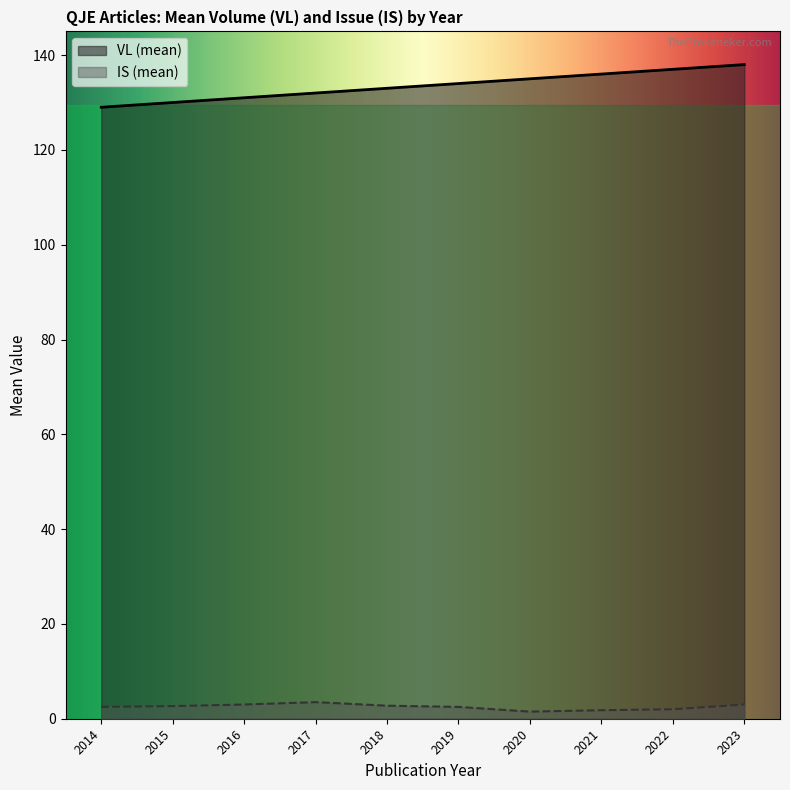

What are all the series names shown in the legend?

VL (mean), IS (mean)